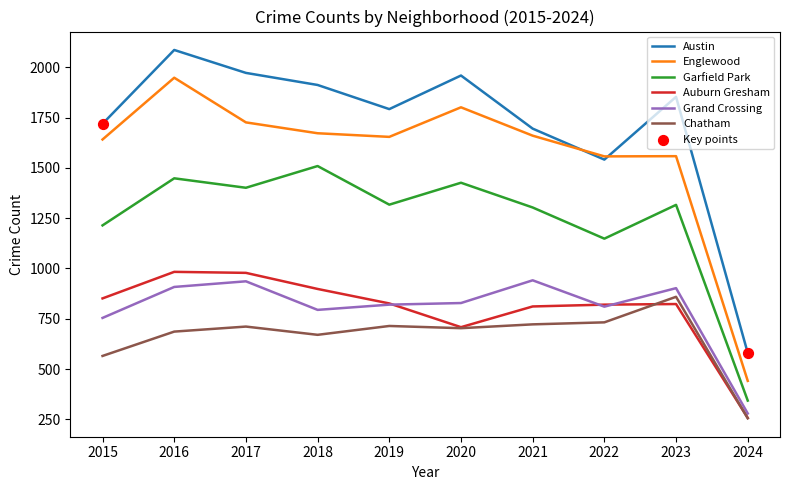

What is the total value across all series at 2015?

6744